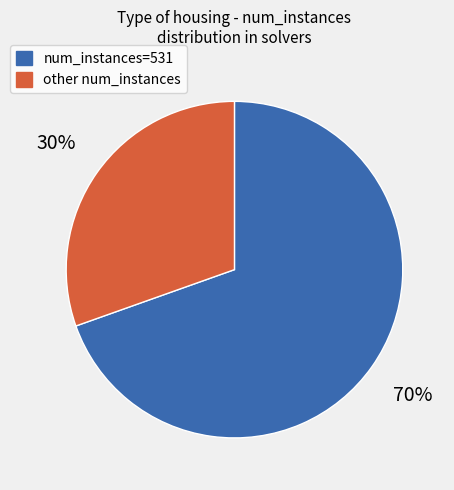

Does num_instances=531 represent more than half of the total?

Yes